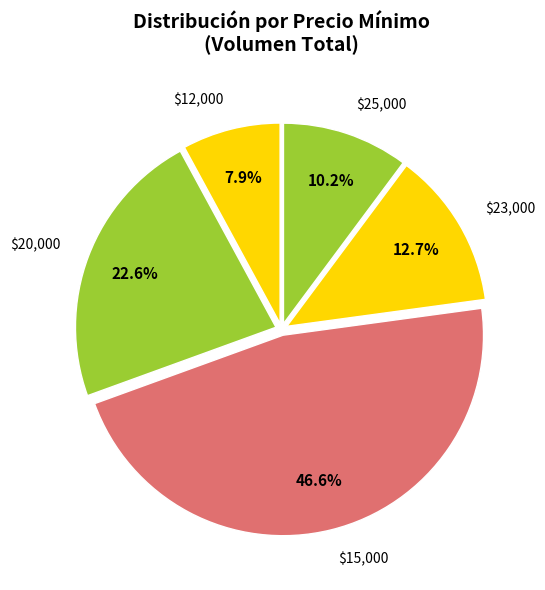

Which slice is the smallest?

$12,000